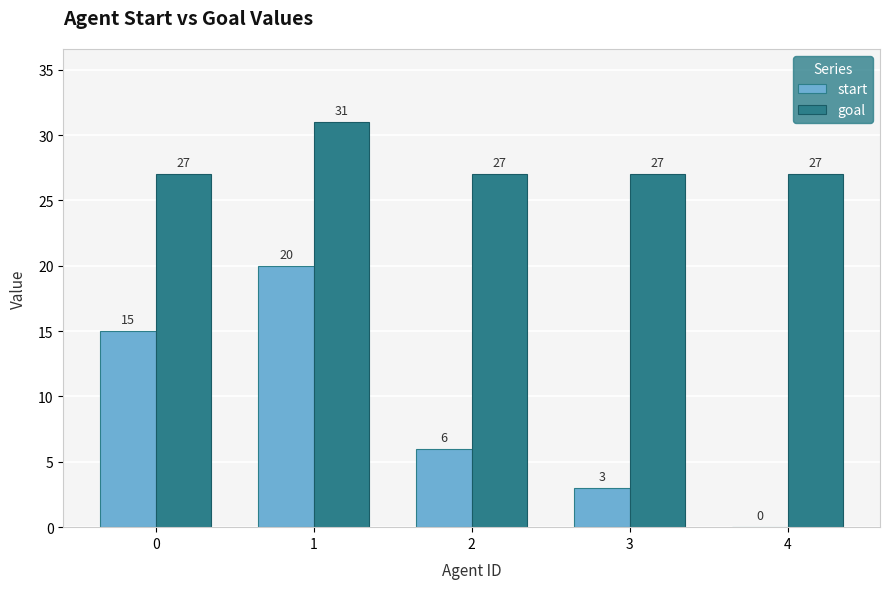

What is the total value across all series at 4?

27